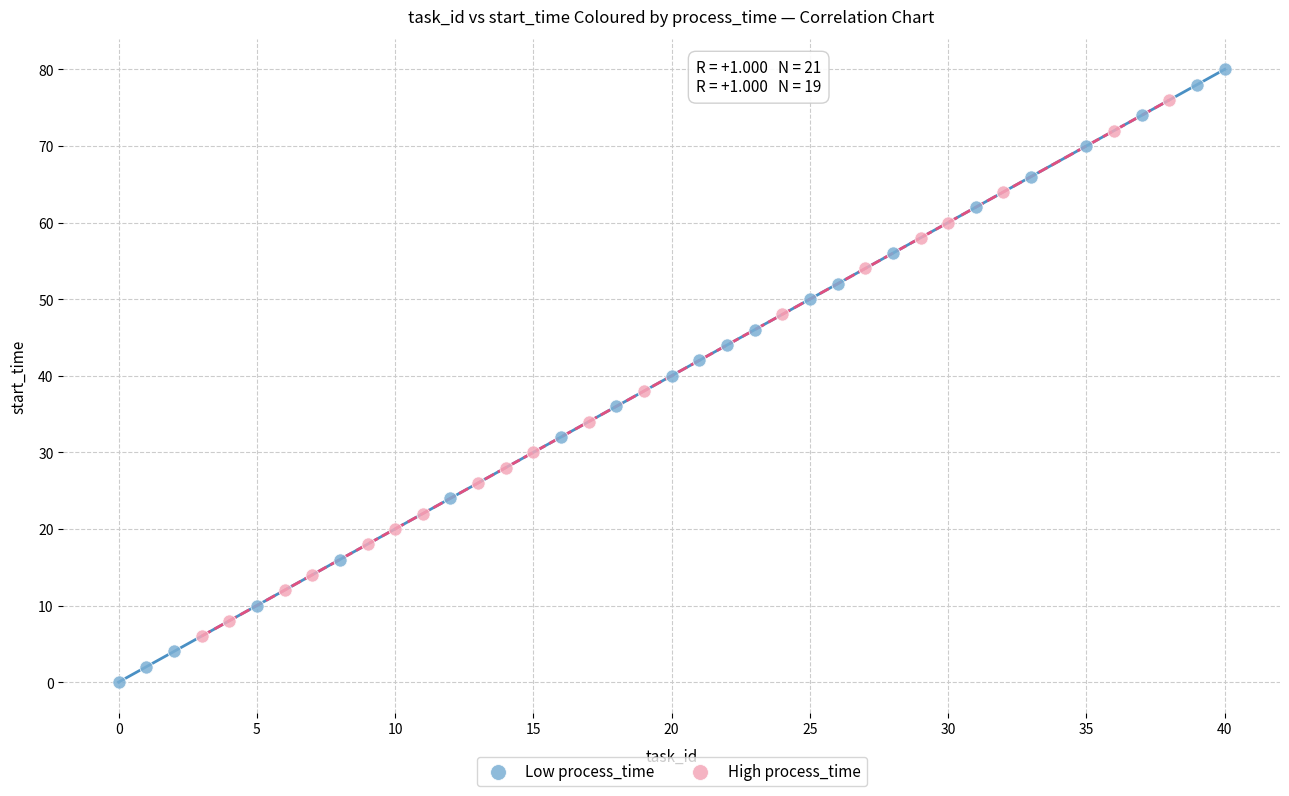

Which series has the widest spread of Y values?

Low process_time